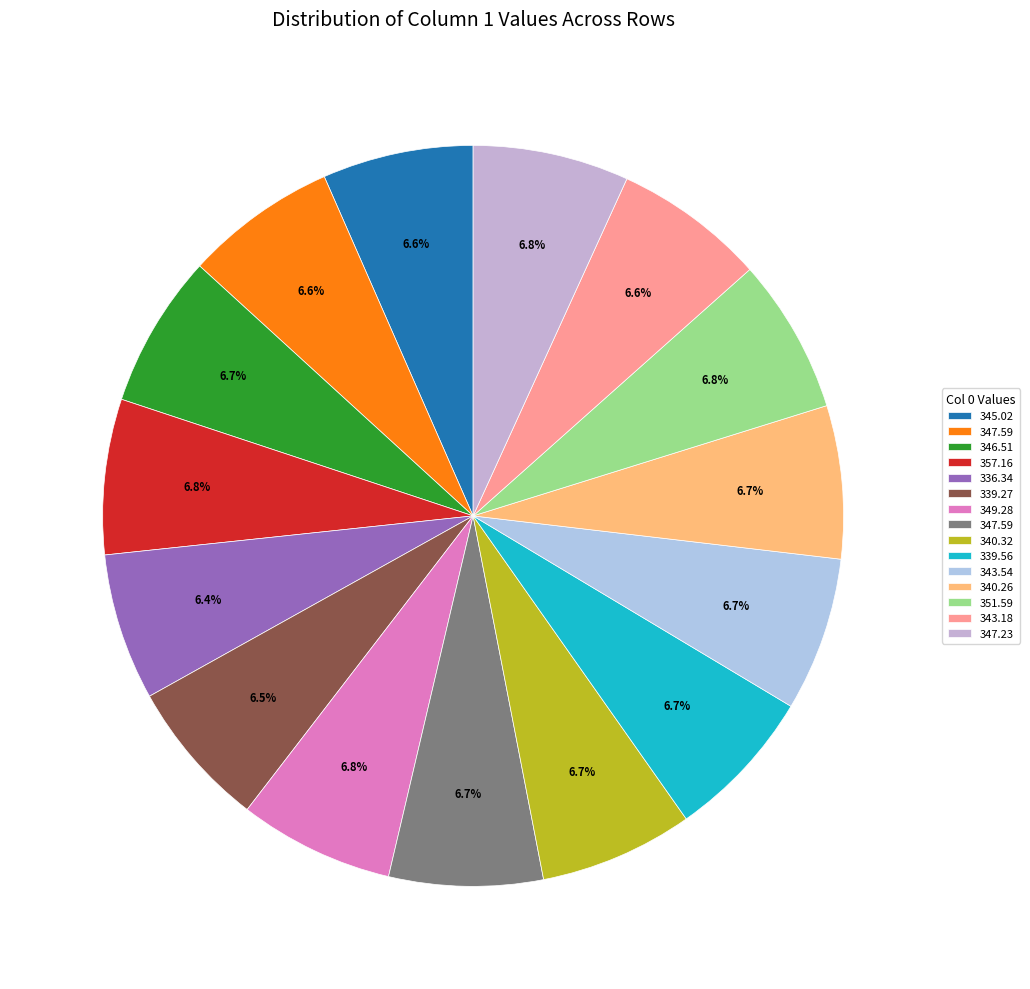

How many slices are in this pie chart?

15